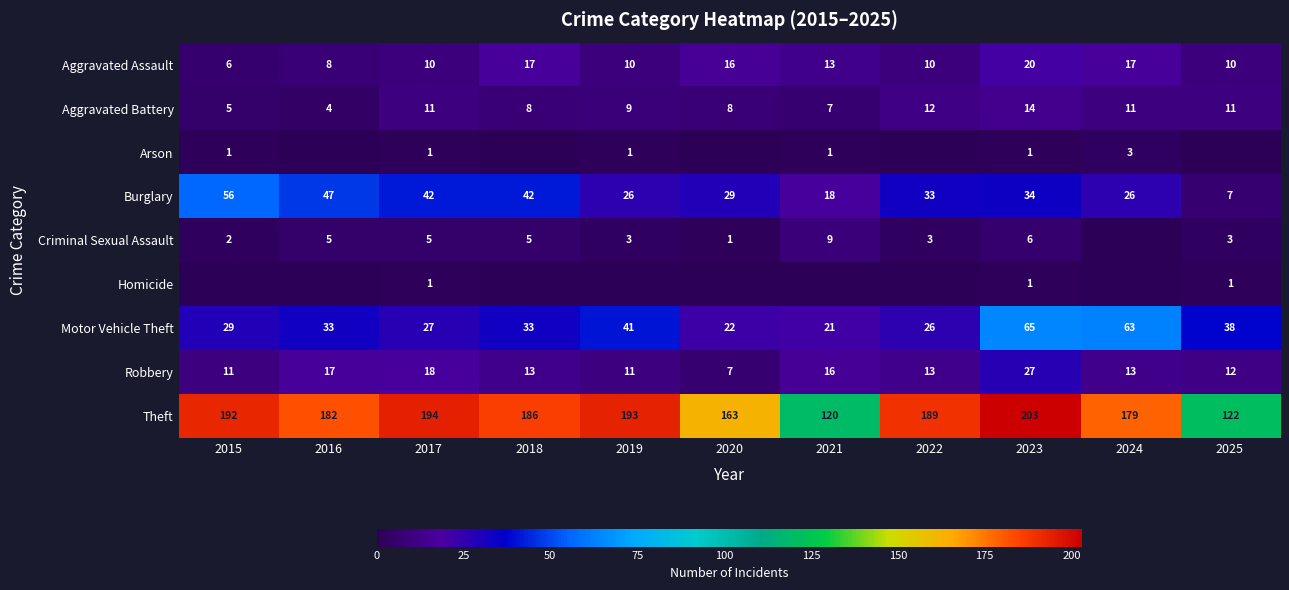

What is the spread (max minus min) of values at 2023?

202